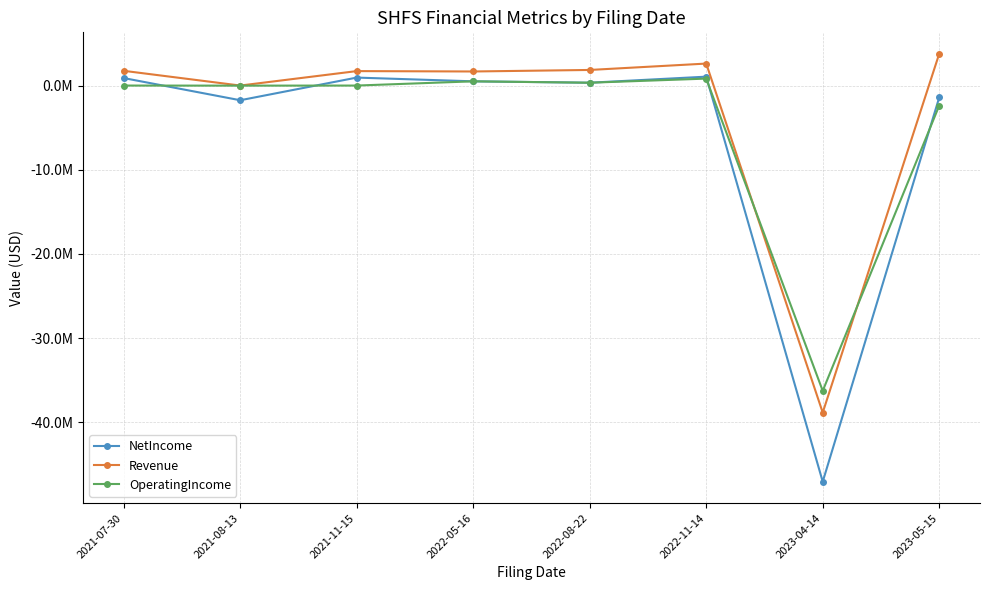

At which category does NetIncome reach its first local valley?

2021-08-13